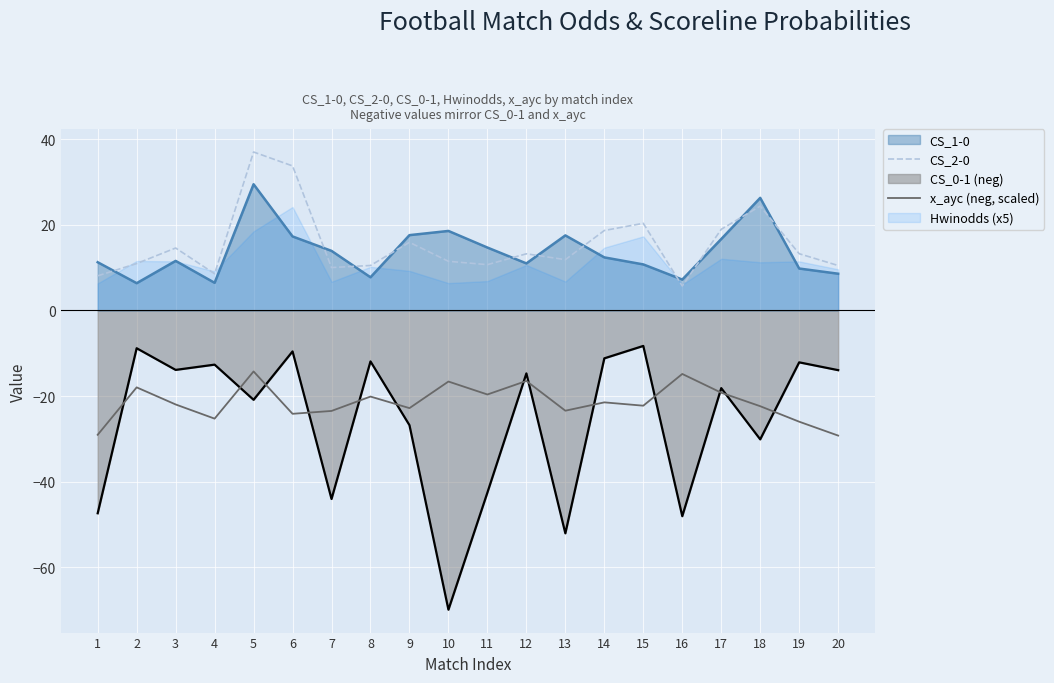

Is it true that CS_2-0 equals 32.8 at 18?

False